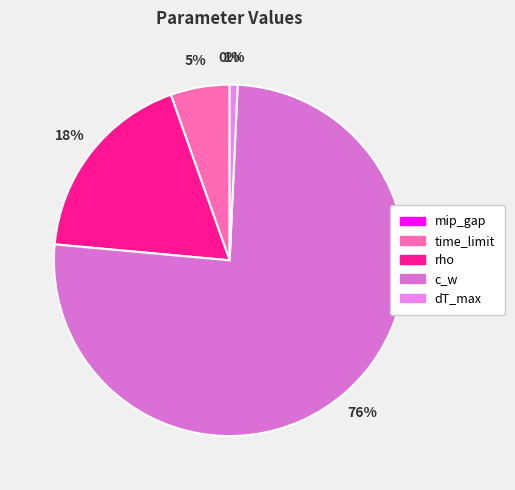

What portion of the pie excludes time_limit?

94.6%